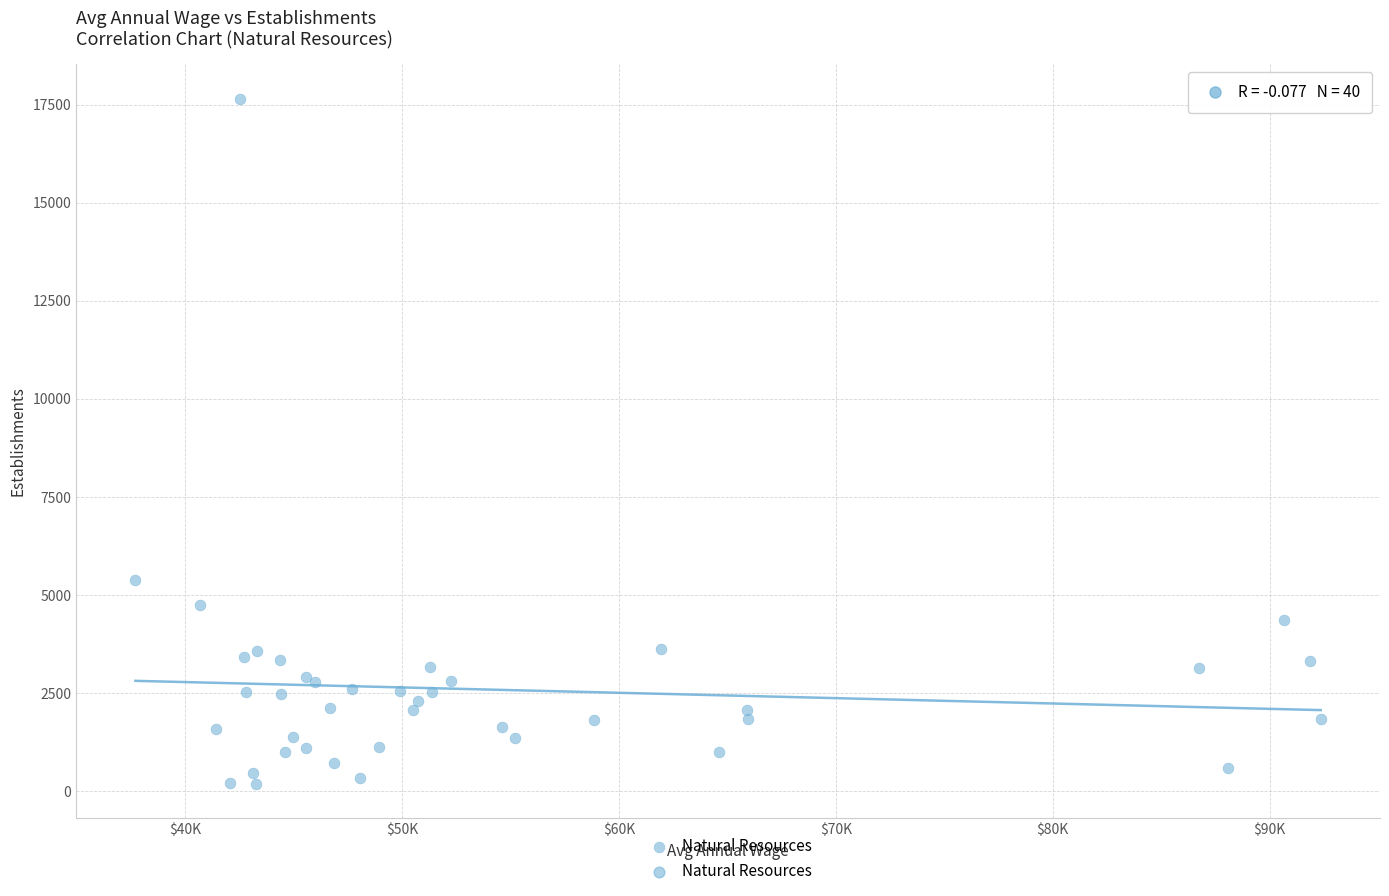

What Y value in the scatter plot is closest to 8918?

5394